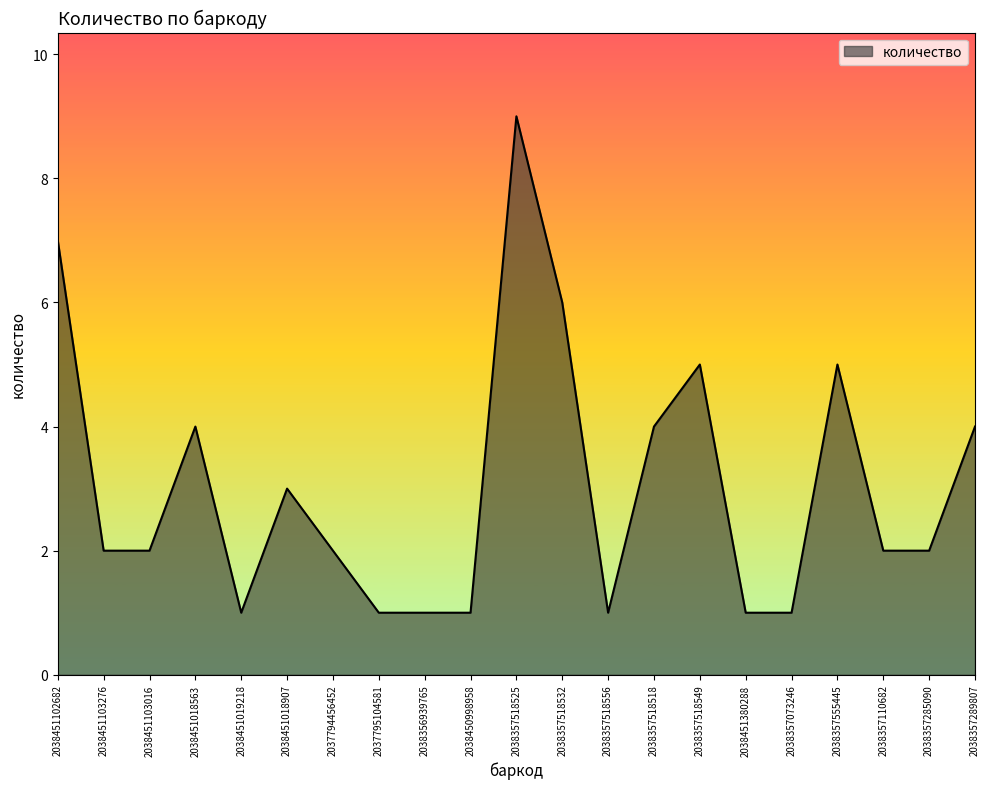

Reading right to left, transcribe all the data shown in this chart.

4	2	2	5	1	1	5	4	1	6	9	1	1	1	2	3	1	4	2	2	7